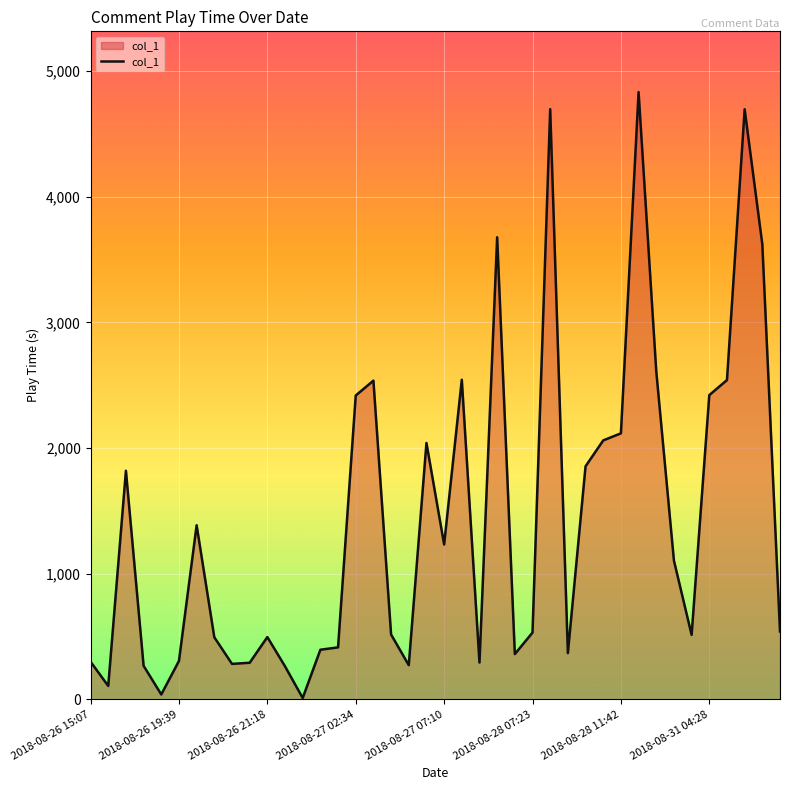

What is the greatest value displayed?

4833.6